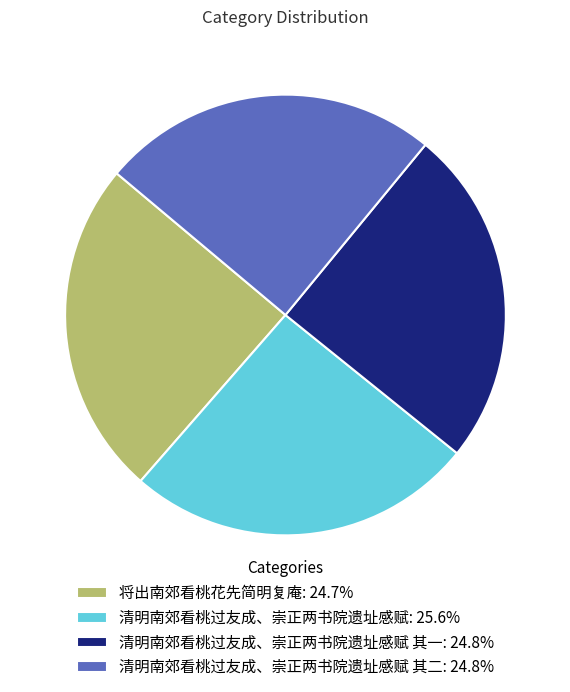

Combined, do 清明南郊看桃过友成、崇正两书院遗址感赋 其二: 24.8% and 将出南郊看桃花先简明复庵: 24.7% account for over 50%?

No